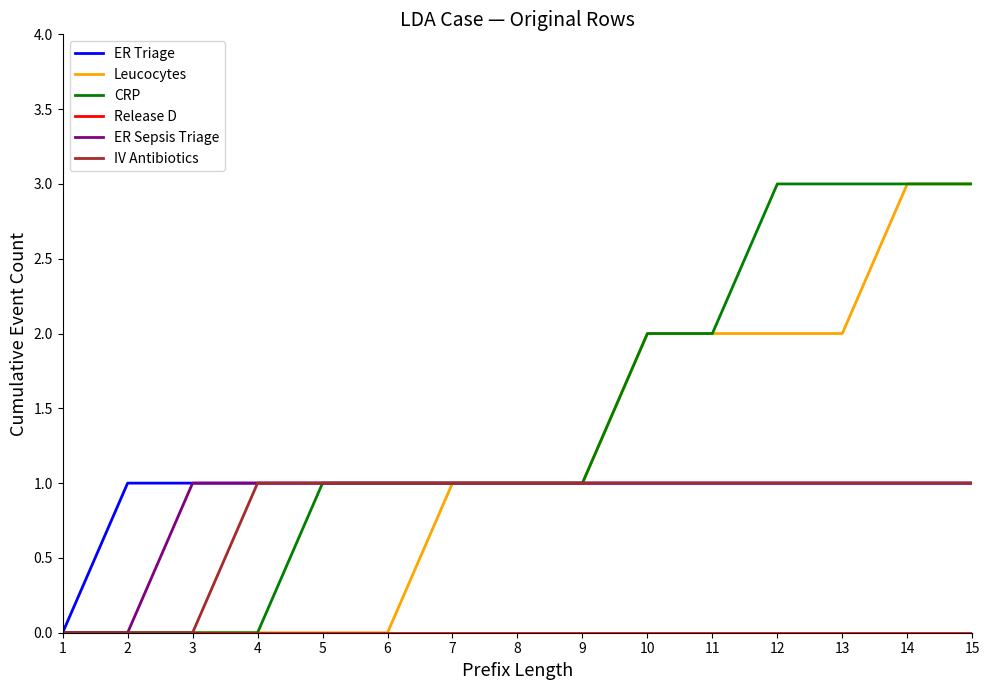

Between 6 and 8, which series saw the biggest shift?

Leucocytes